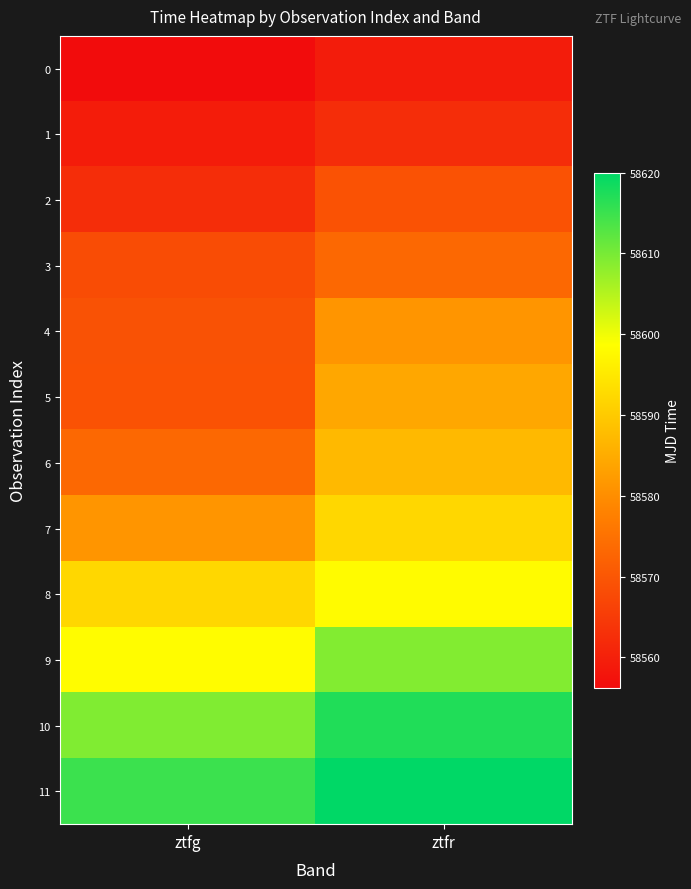

Reading right to left, what are all the values shown in this chart?

0: ztfr=58559.2	ztfg=58556.3
1: ztfr=58562.3	ztfg=58559.3
2: ztfr=58569.2	ztfg=58562.2
3: ztfr=58573.2	ztfg=58568.2
4: ztfr=58581.2	ztfg=58569.2
5: ztfr=58584.2	ztfg=58569.3
6: ztfr=58587.2	ztfg=58573.2
7: ztfr=58592.2	ztfg=58581.2
8: ztfr=58598.1	ztfg=58592.1
9: ztfr=58609.1	ztfg=58598.2
10: ztfr=58617.2	ztfg=58609.2
11: ztfr=58620.0	ztfg=58615.0